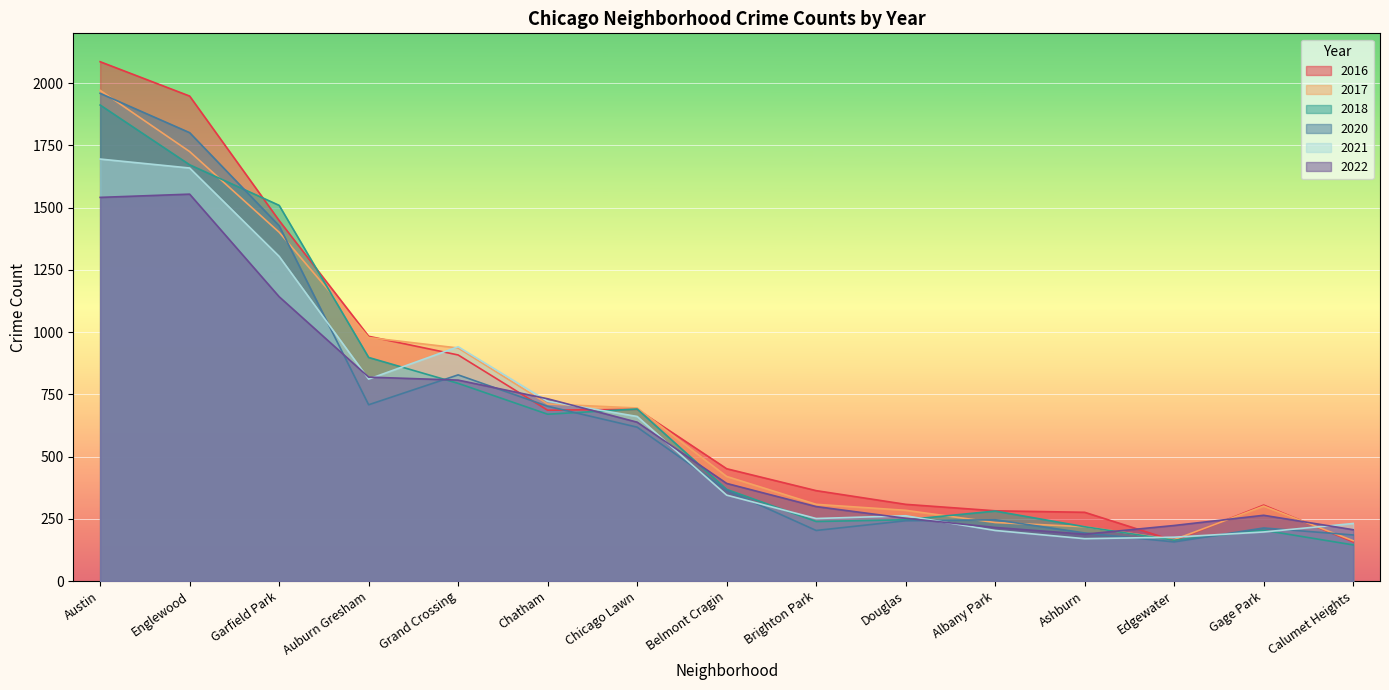

The value of 2018 at Auburn Gresham is 316. True or false?

False